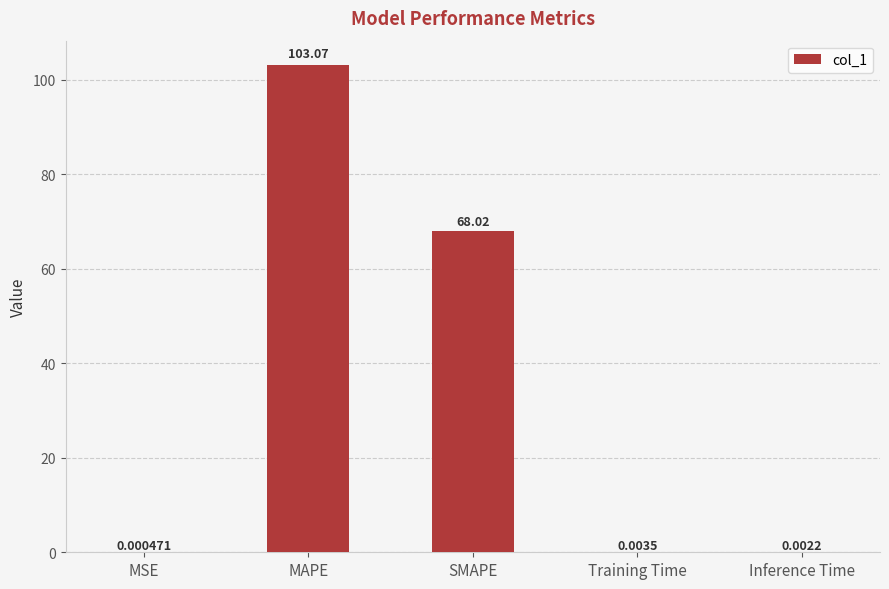

At which category does the chart reach its peak across all series?

MAPE